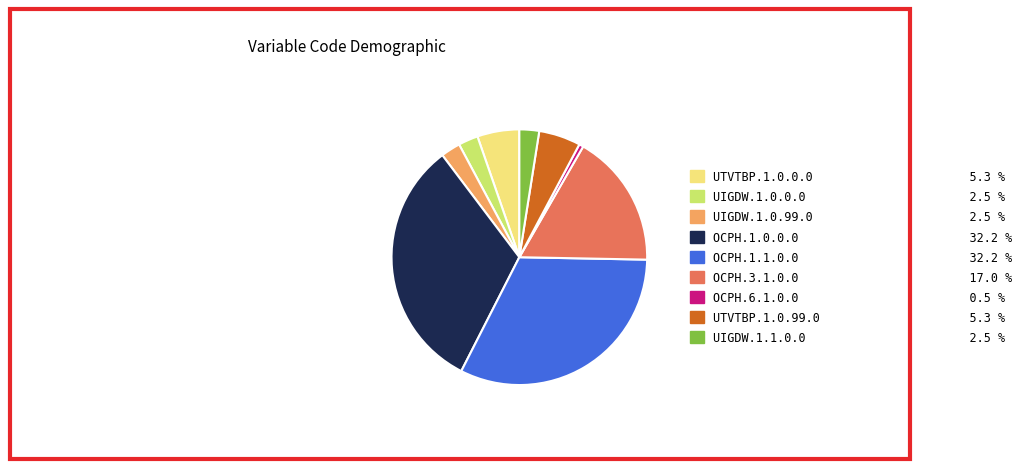

Which slice is the smallest?

OCPH.6.1.0.0